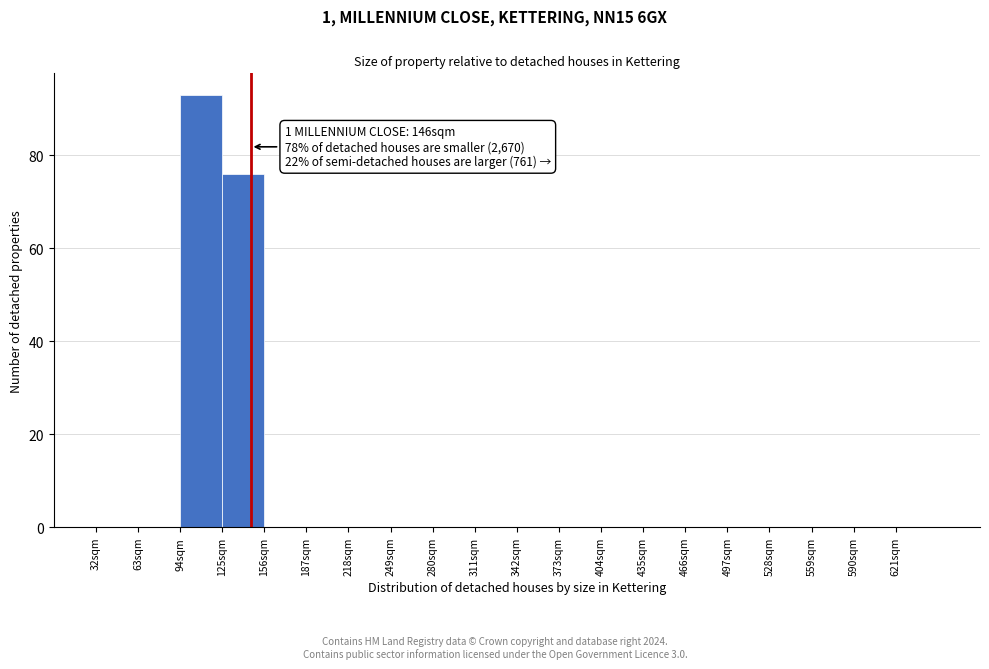

Over which range of the x-axis is the bar tallest?

94 to 125